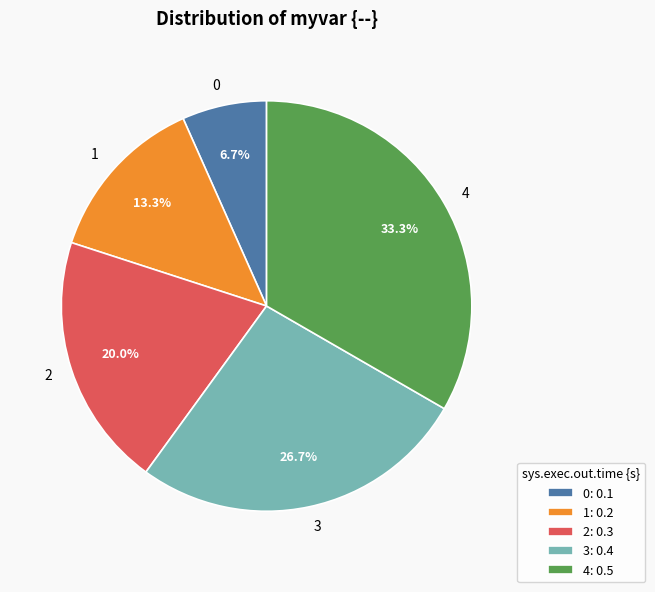

To the nearest percent, what portion does 0 represent?

7%